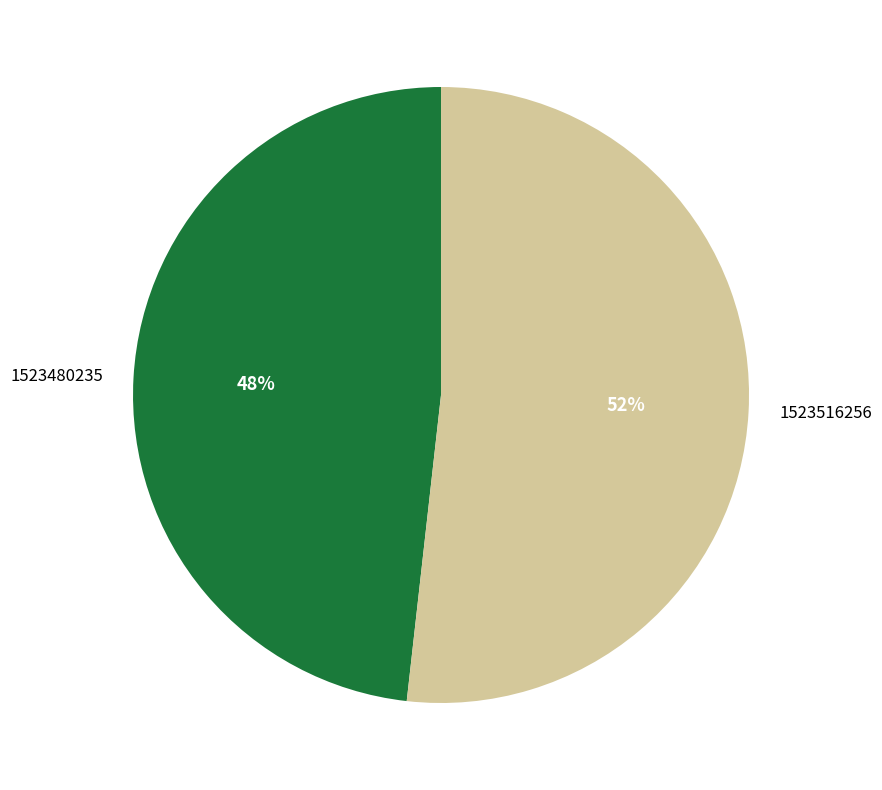

To the nearest percent, what portion does 1523480235 represent?

48%